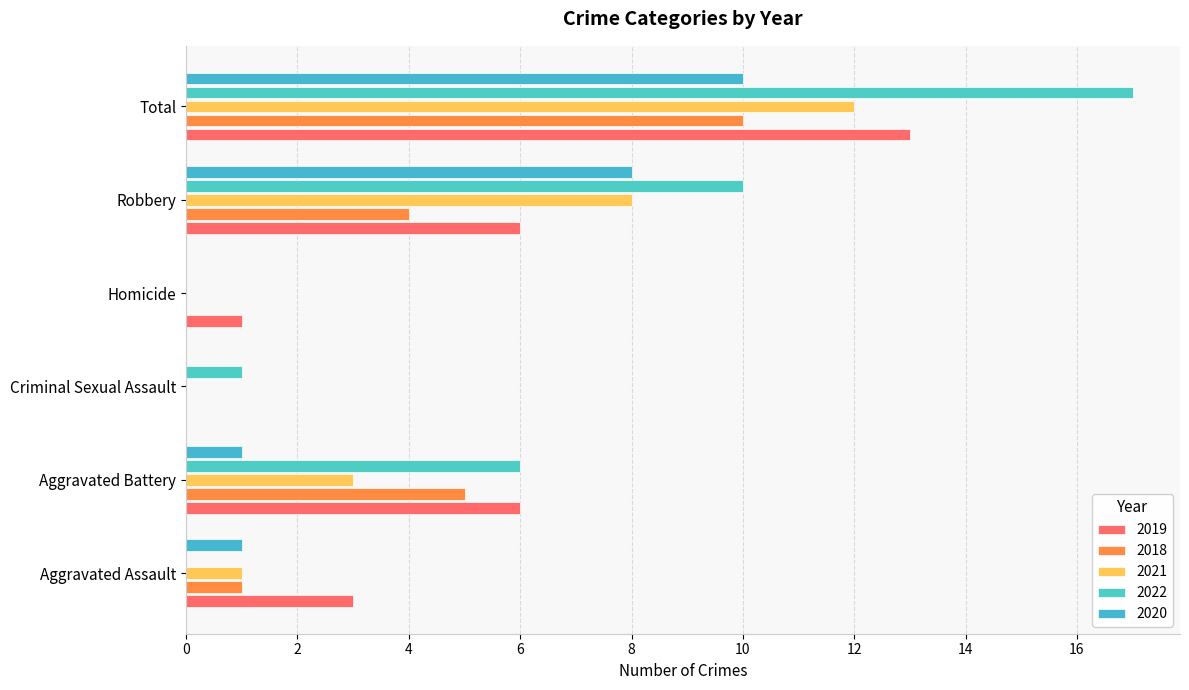

What position from the right is Aggravated Assault?

6